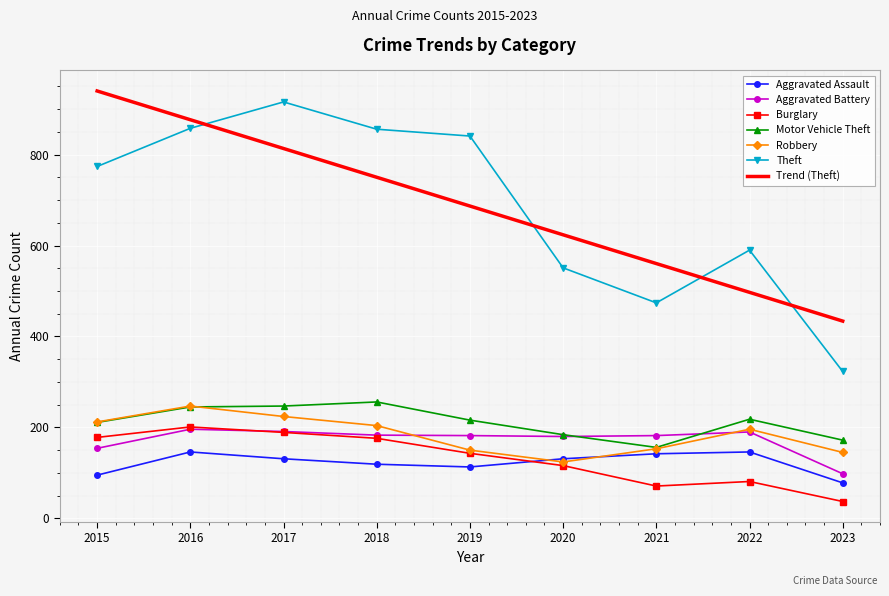

What is the difference between the highest and lowest values at 2019?

728.0